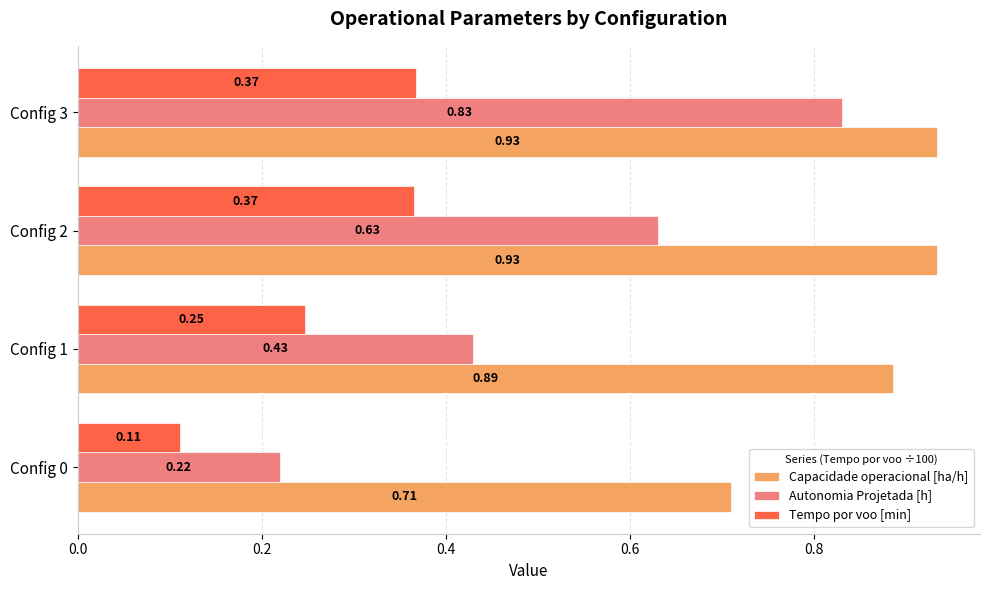

At how many categories does at least one series exceed 0?

4